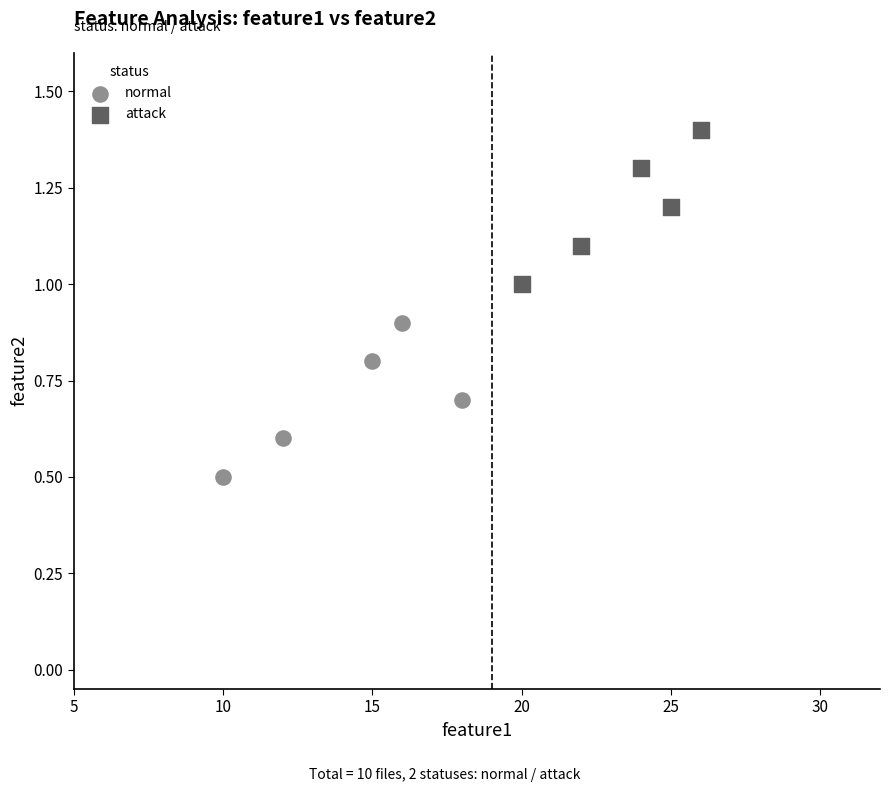

Which series contains the lowest Y value?

normal